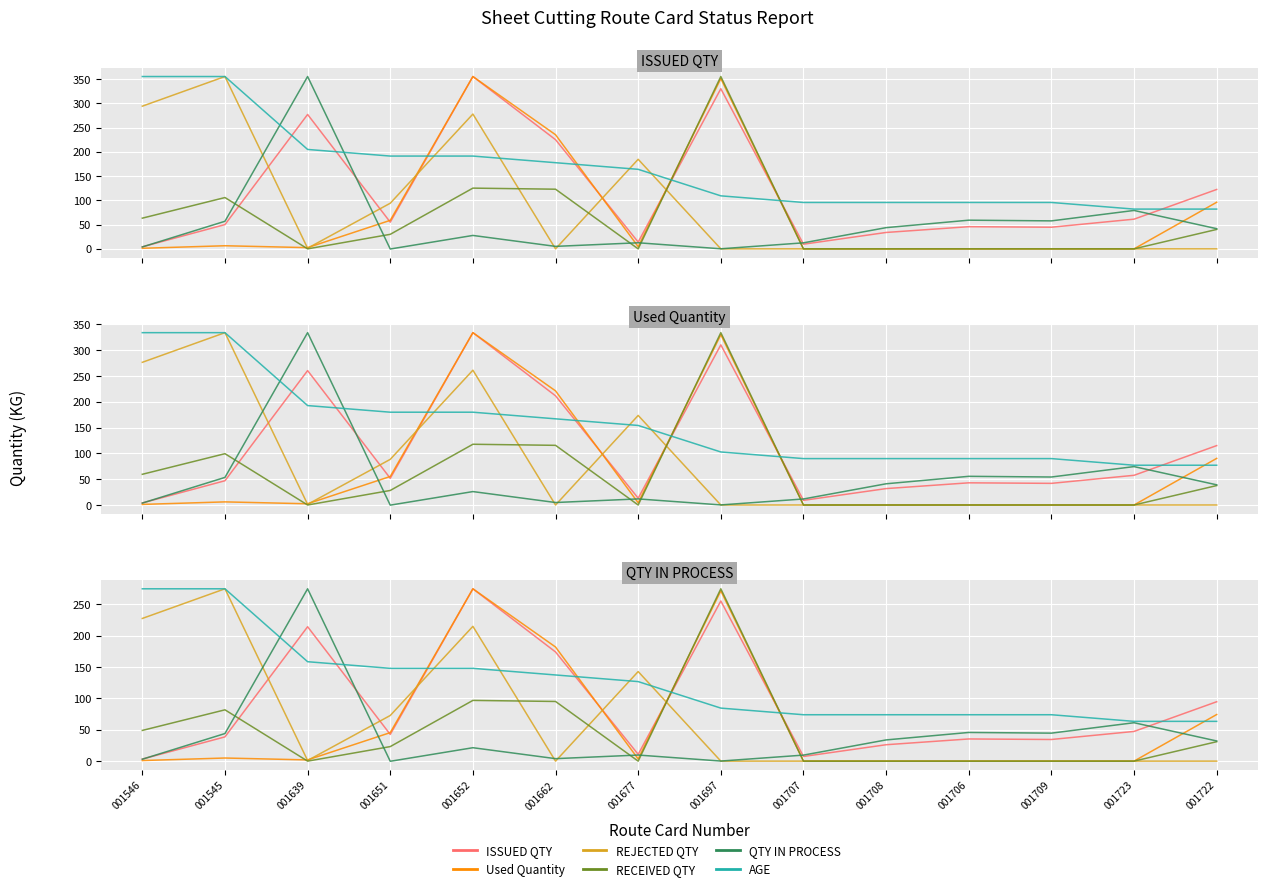

List the series in order of their peak value, lowest first.

ISSUED QTY, Used Quantity, REJECTED QTY, RECEIVED QTY, QTY IN PROCESS, AGE